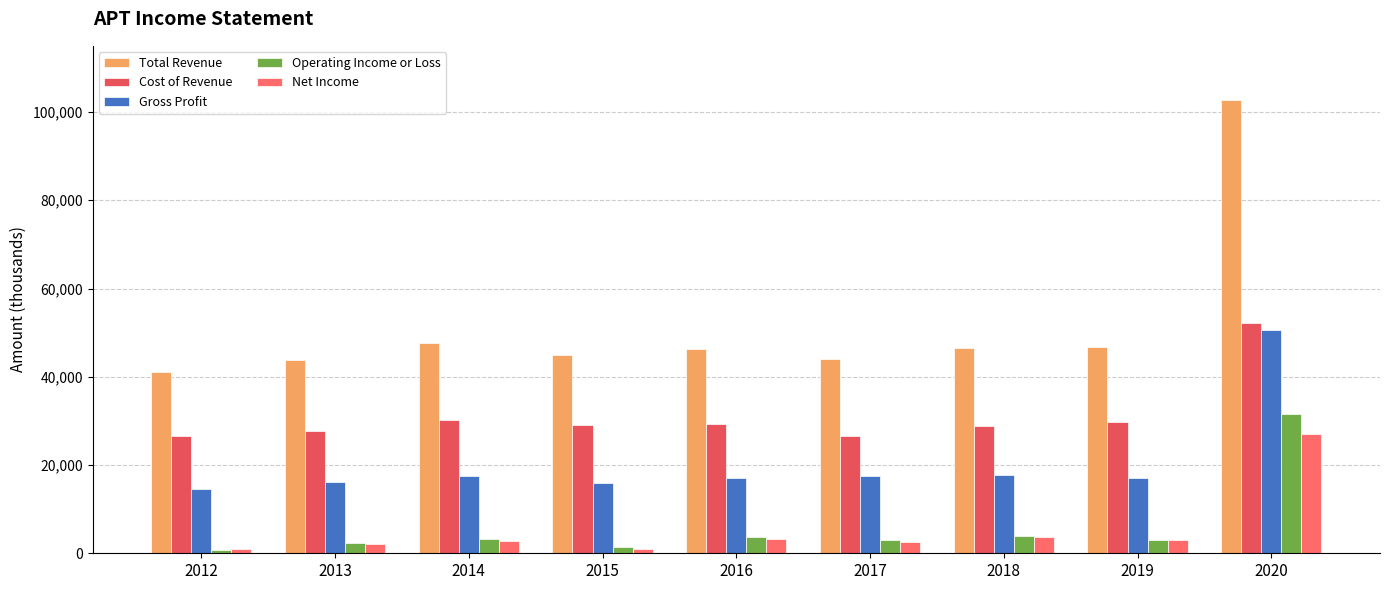

At which category does the chart reach its minimum across all series?

2012